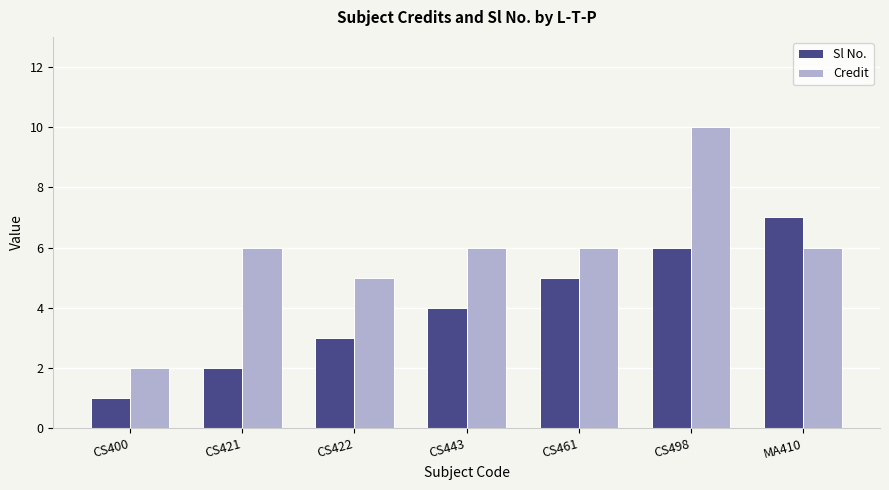

What is the highest value of the Sl No. series?

7